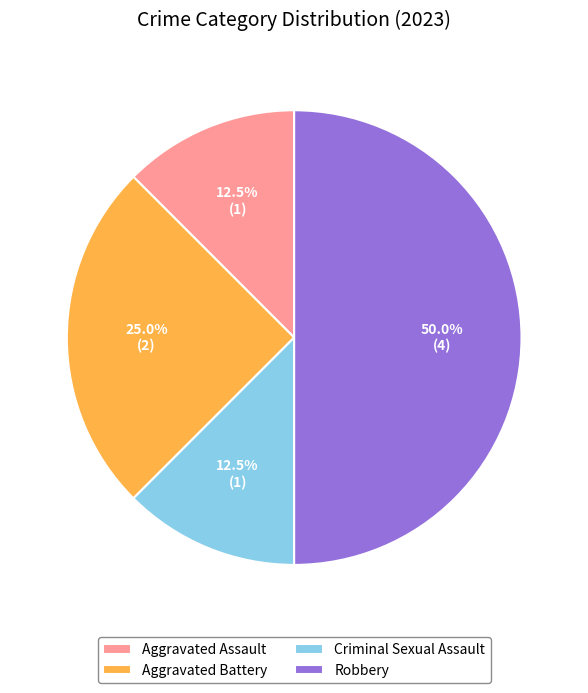

Does Criminal Sexual Assault represent more than half of the total?

No